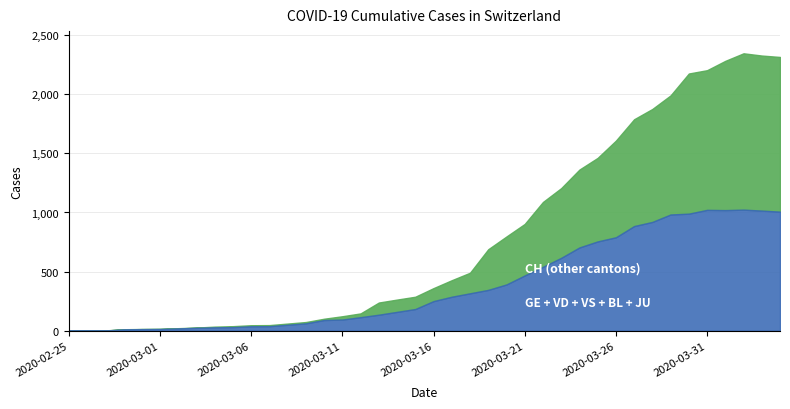

How many data points in BL are less than 17?

20